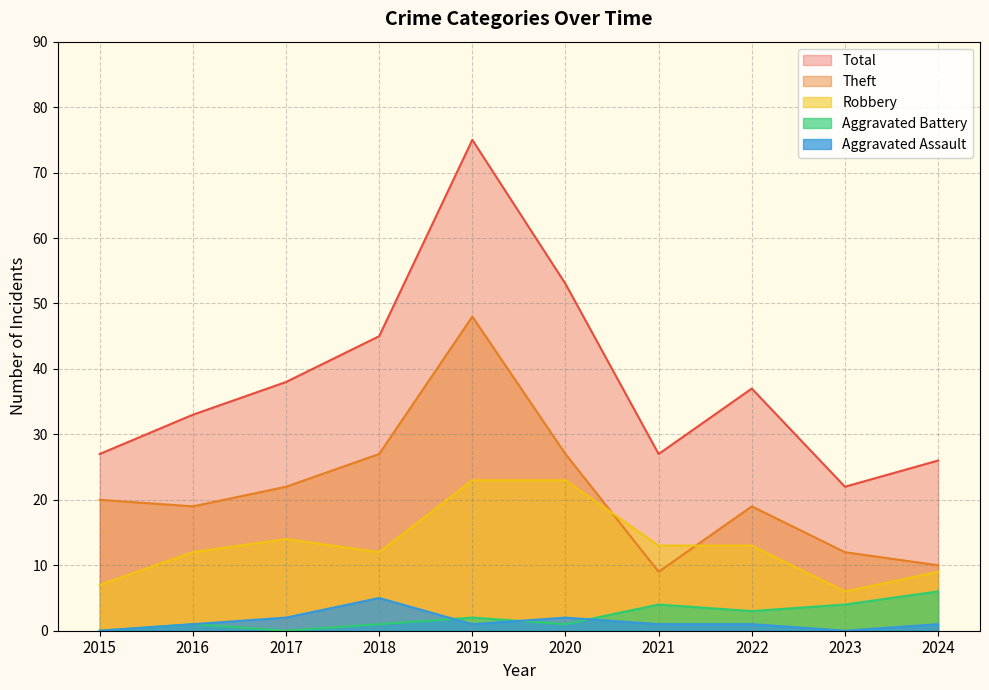

Reading left to right, transcribe all the data shown in this chart.

Robbery: 7	12	14	12	23	23	13	13	6	9
Theft: 20	19	22	27	48	27	9	19	12	10
Aggravated Assault: 0	1	2	5	1	2	1	1	0	1
Aggravated Battery: 0	1	0	1	2	1	4	3	4	6
Total: 27	33	38	45	75	53	27	37	22	26